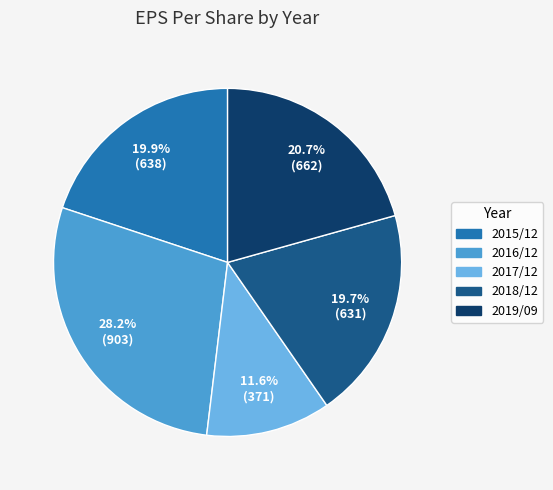

The 2015/12 slice represents 29% of the pie. True or false?

False